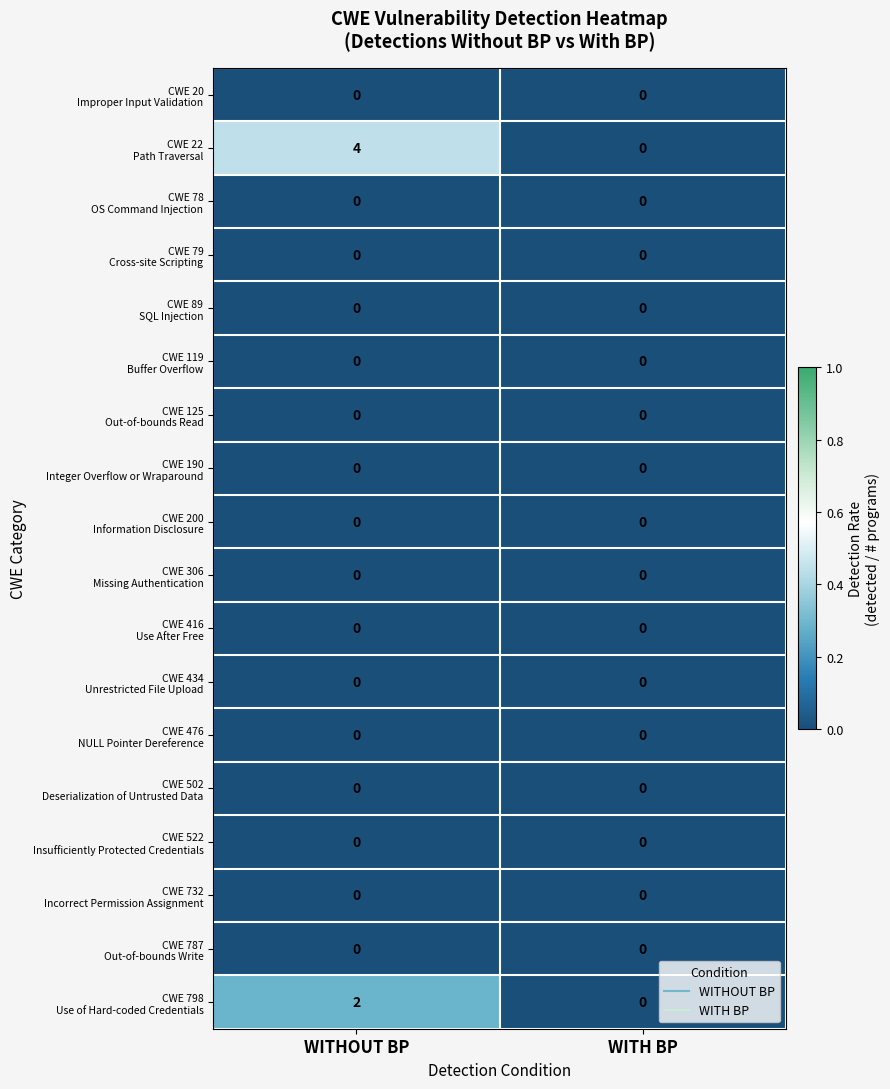

At which category is the sum across all series the highest?

WITHOUT BP